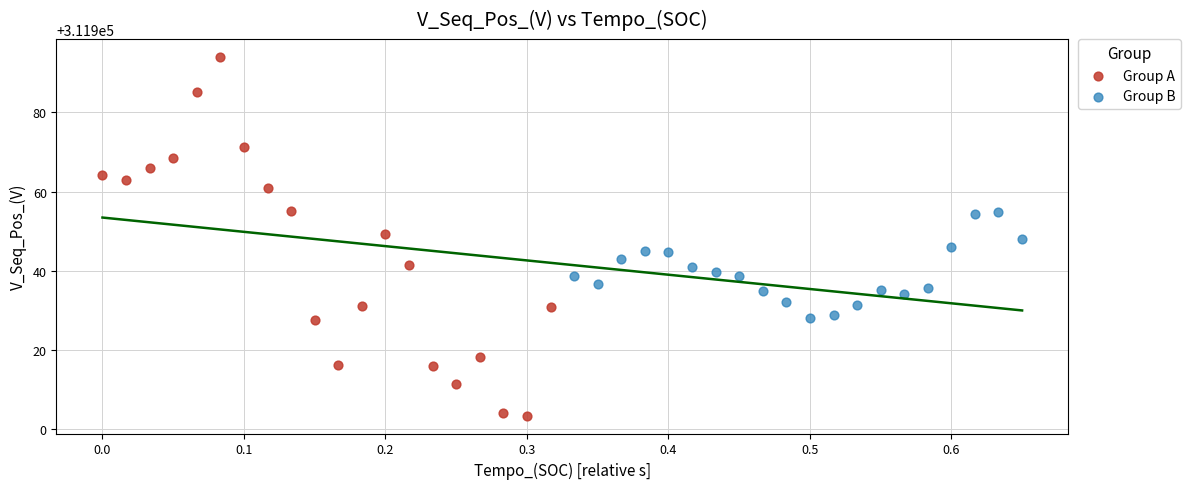

What are all the series names shown in the legend?

Group A, Group B